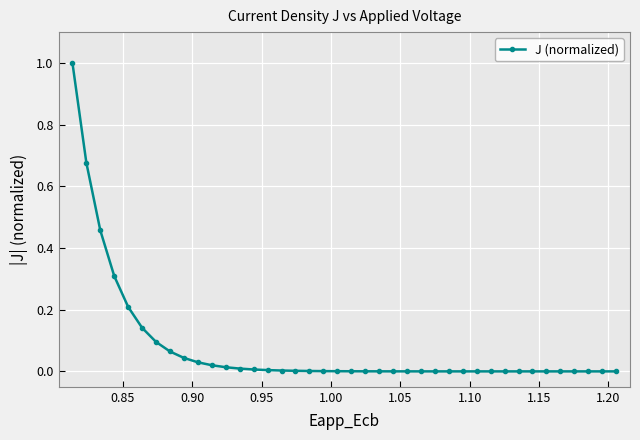

How many series are shown in this chart?

1